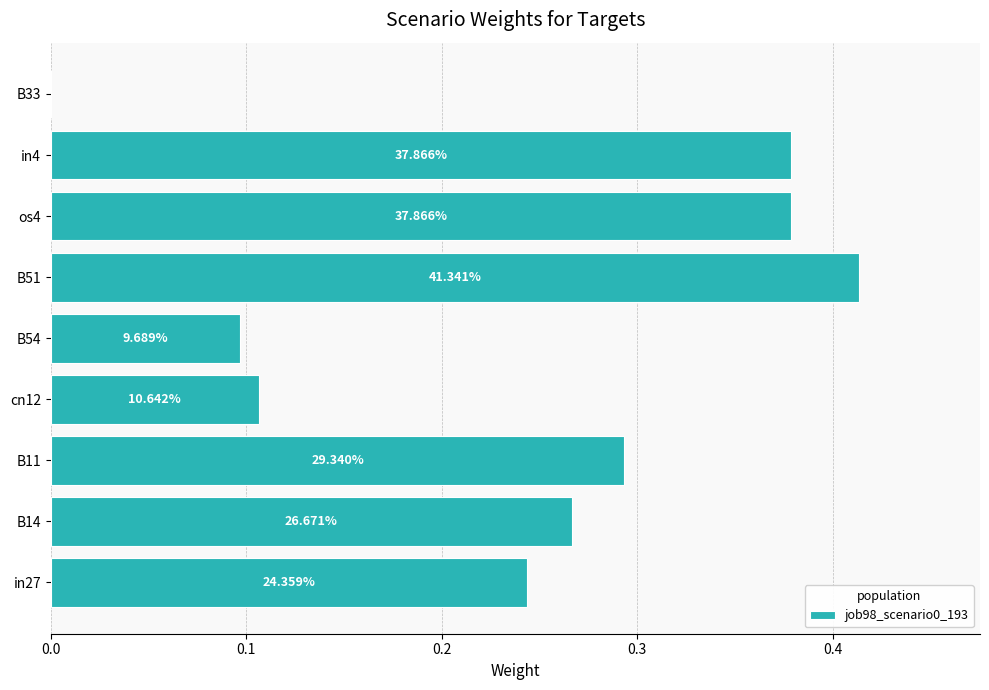

Are the bars horizontal?

Yes